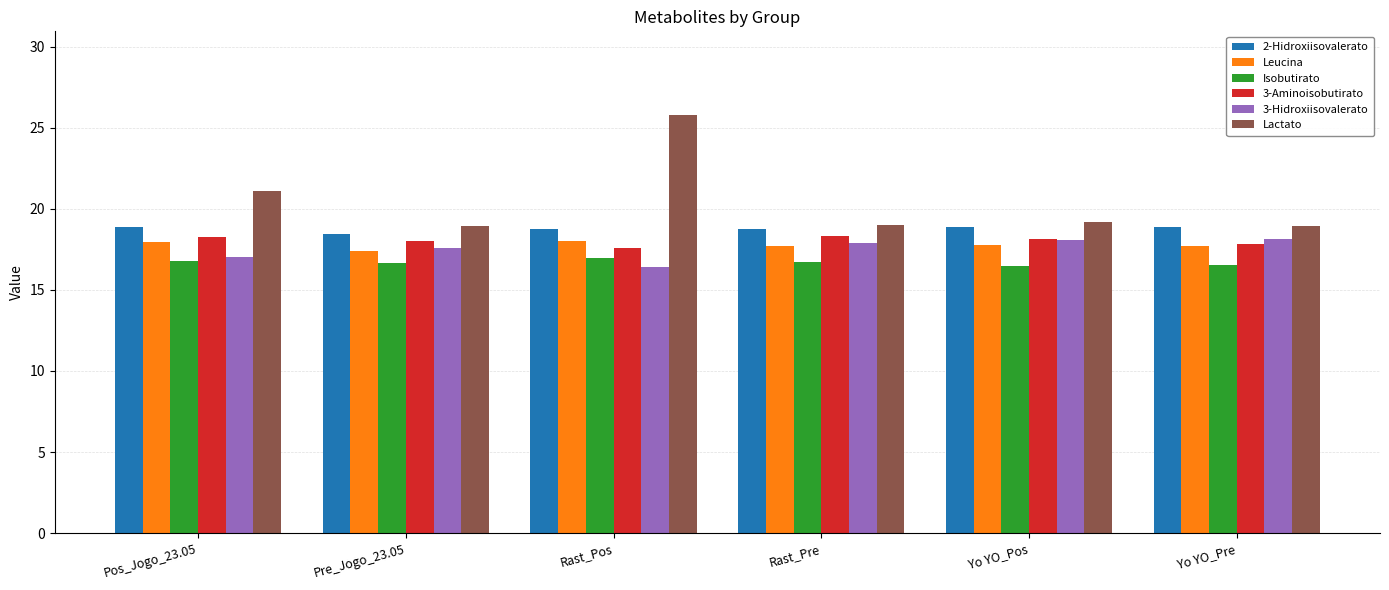

Which series changed the most between Rast_Pos and Yo YO_Pre?

Lactato